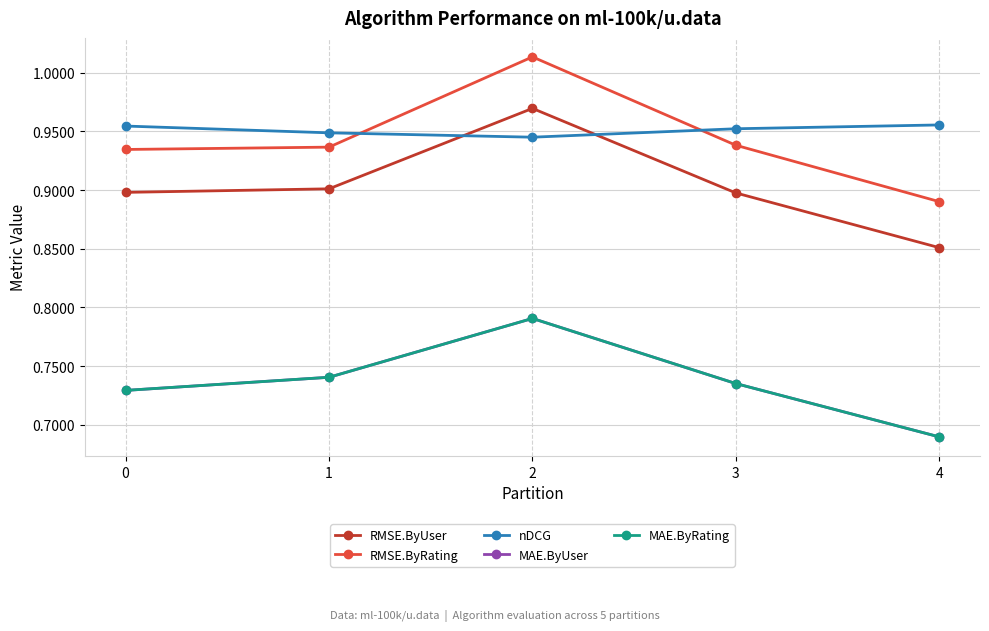

At which label does RMSE.ByUser reach its minimum?

4